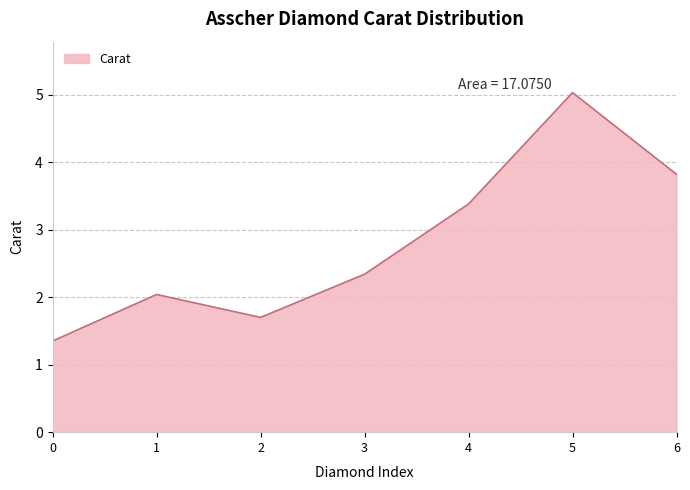

Rank the categories by value from highest to lowest.

5, 6, 4, 3, 1, 2, 0